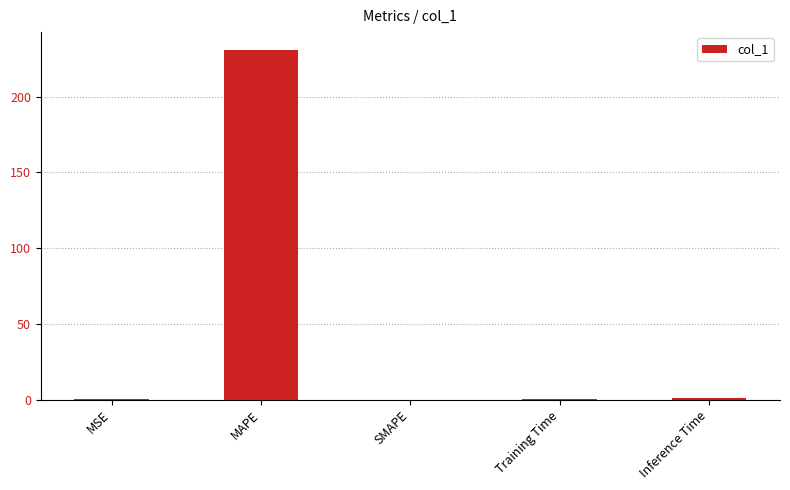

Count the number of categories in the chart.

5